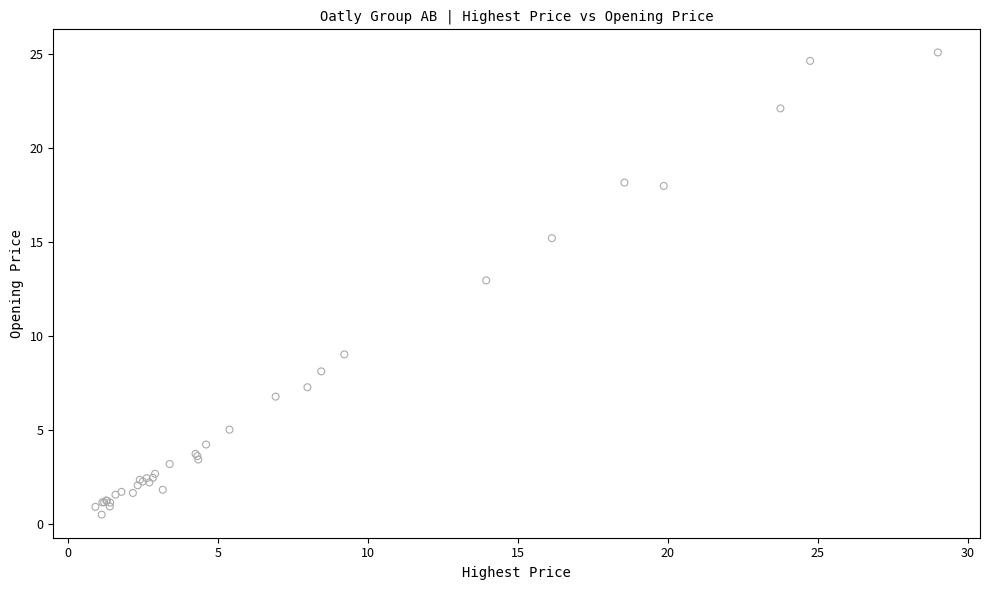

What Y value in the scatter plot is closest to 12?

13.0